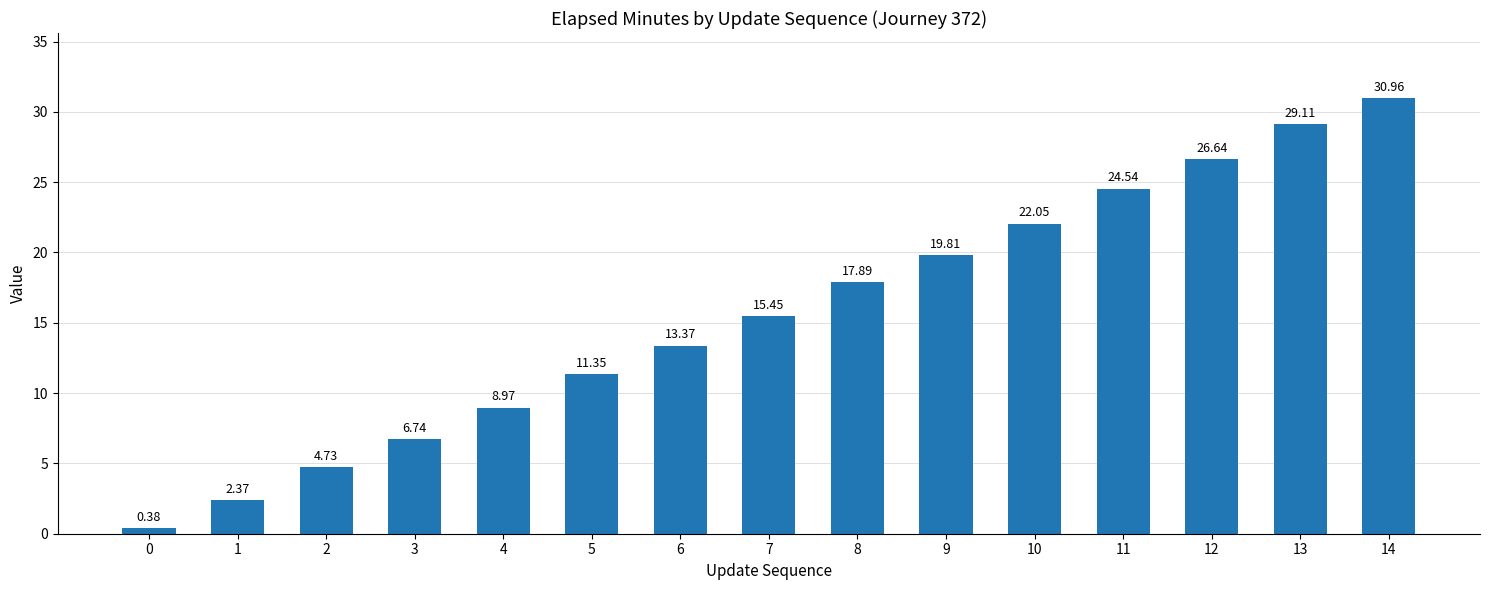

How many bars are there in total?

15